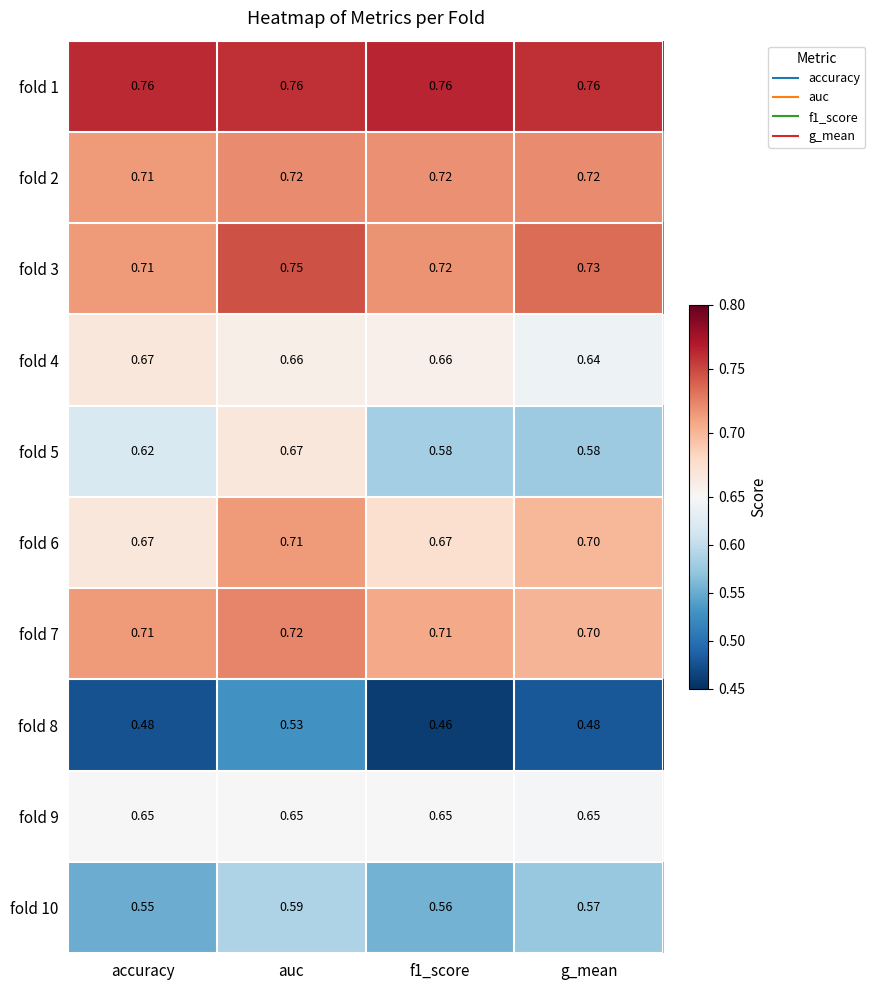

How many data points does each series have?

4